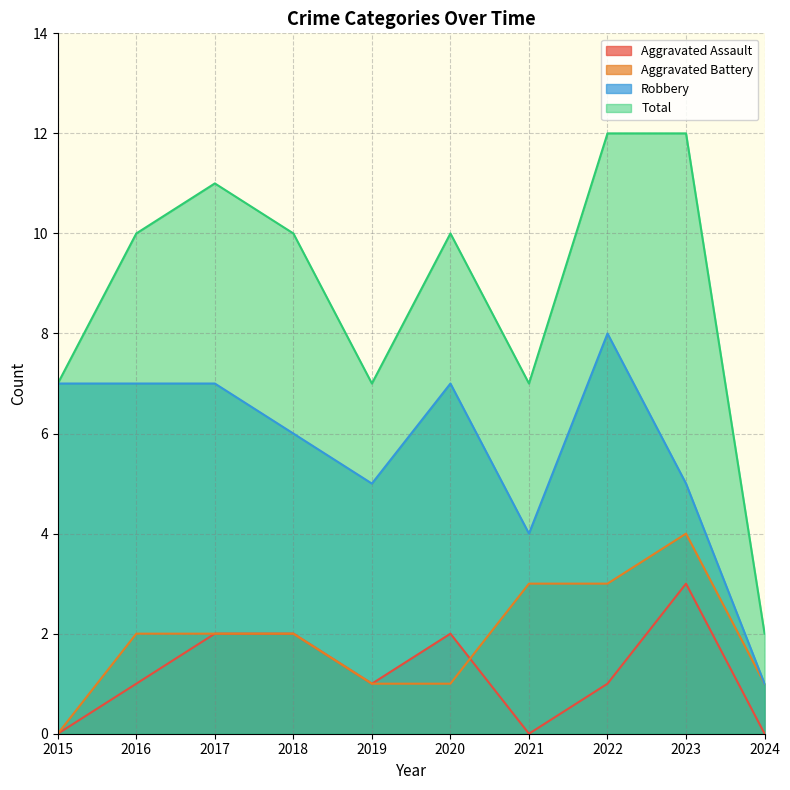

What is the spread (max minus min) of values at 2016?

9